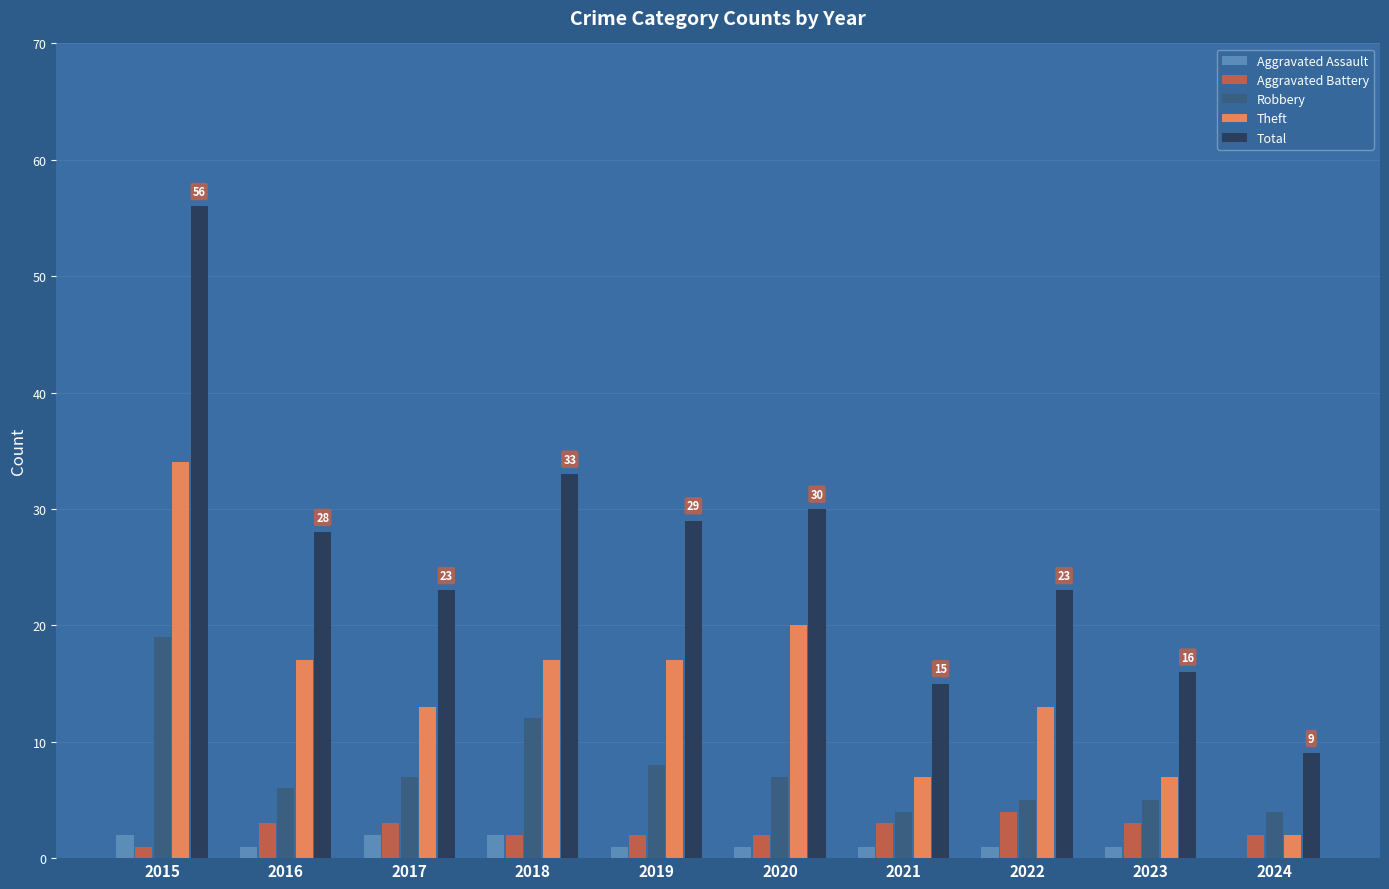

At which category does the chart reach its peak across all series?

2015